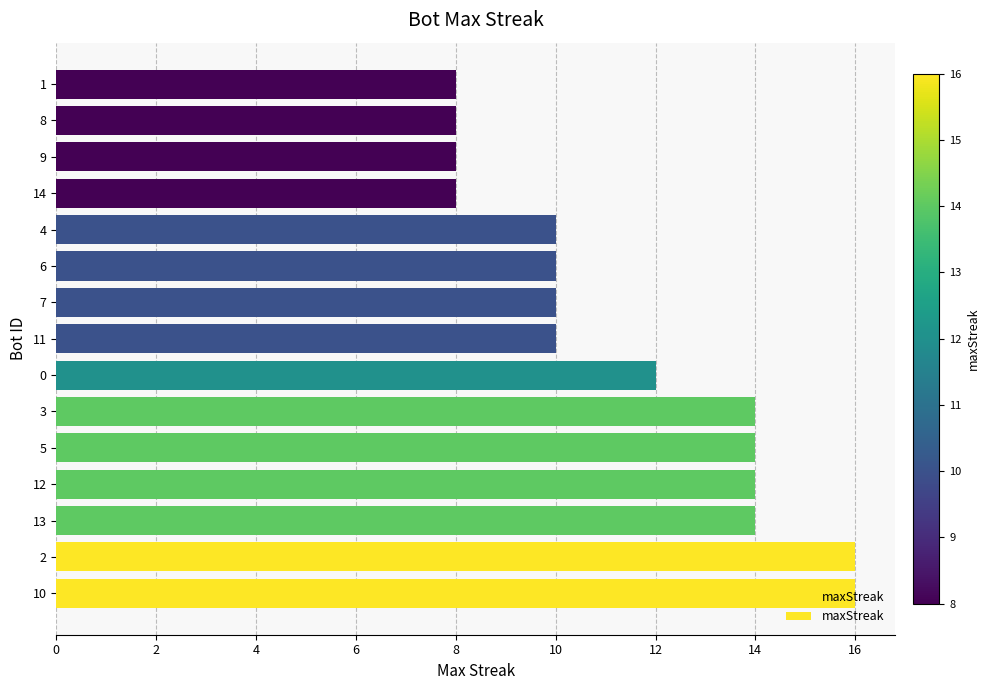

Count the values in the range 8 to 14.

13